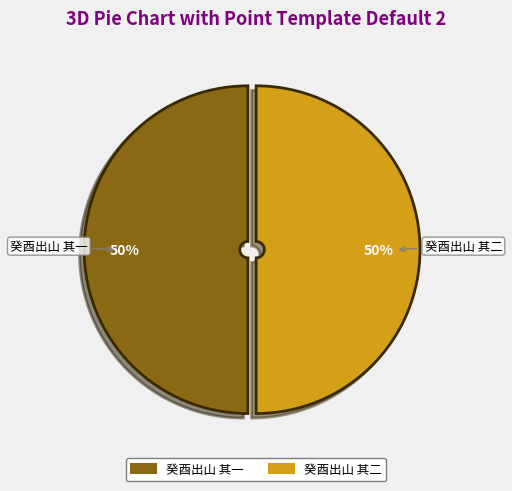

Approximately how many times larger is the value at 癸酉出山 其一 compared to 癸酉出山 其二?

1.0